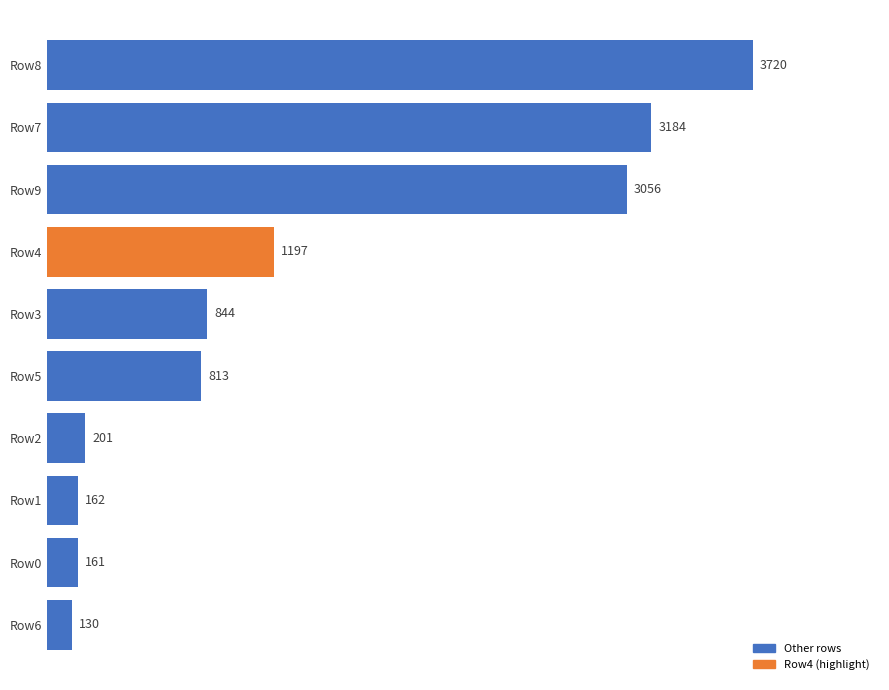

Approximately how many times larger is the value at Row1 compared to Row6?

1.2